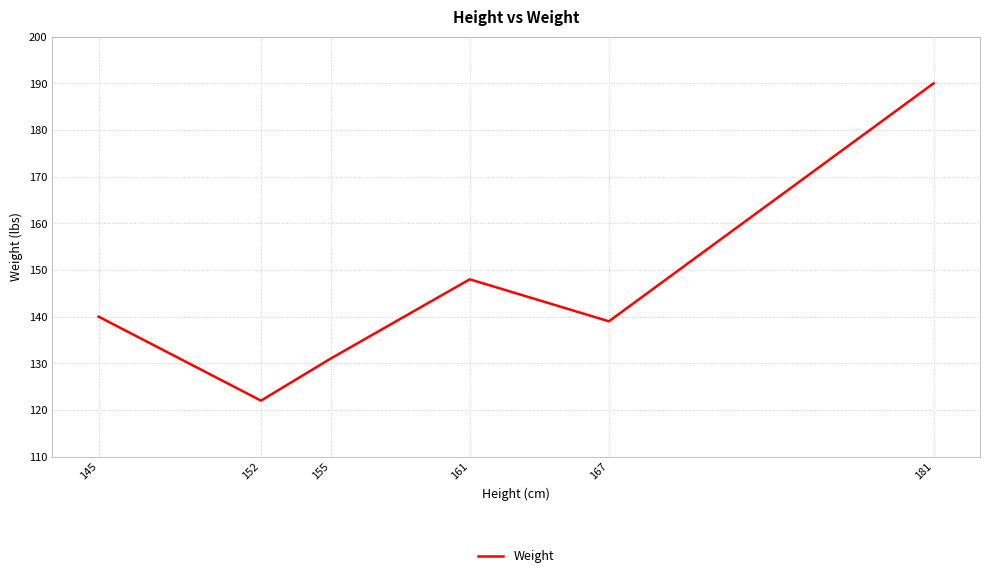

True or false: the data shows 140 at 145.

True